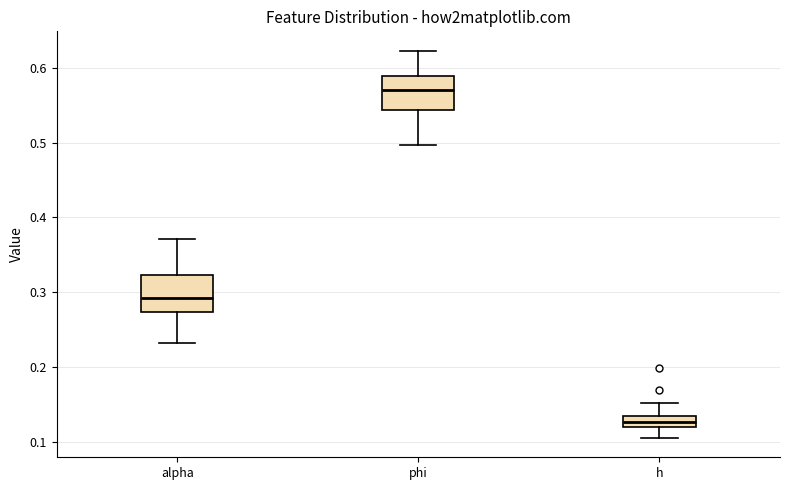

Which box's median line is the highest?

phi